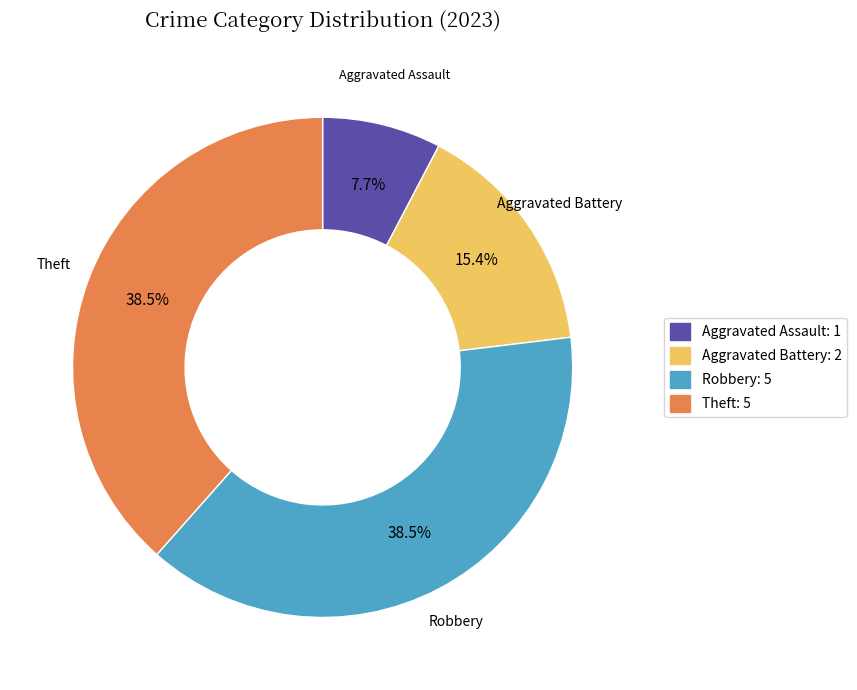

How many slices are in this pie chart?

4